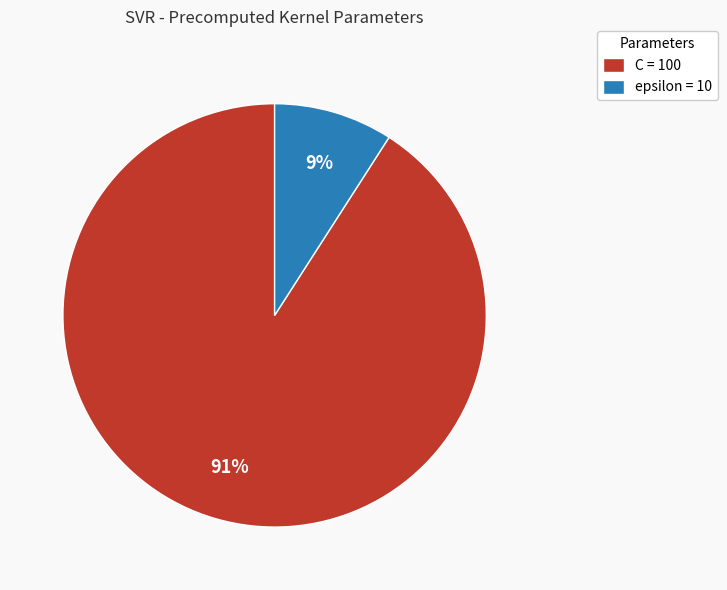

Is it true that C is 99% of the pie?

False